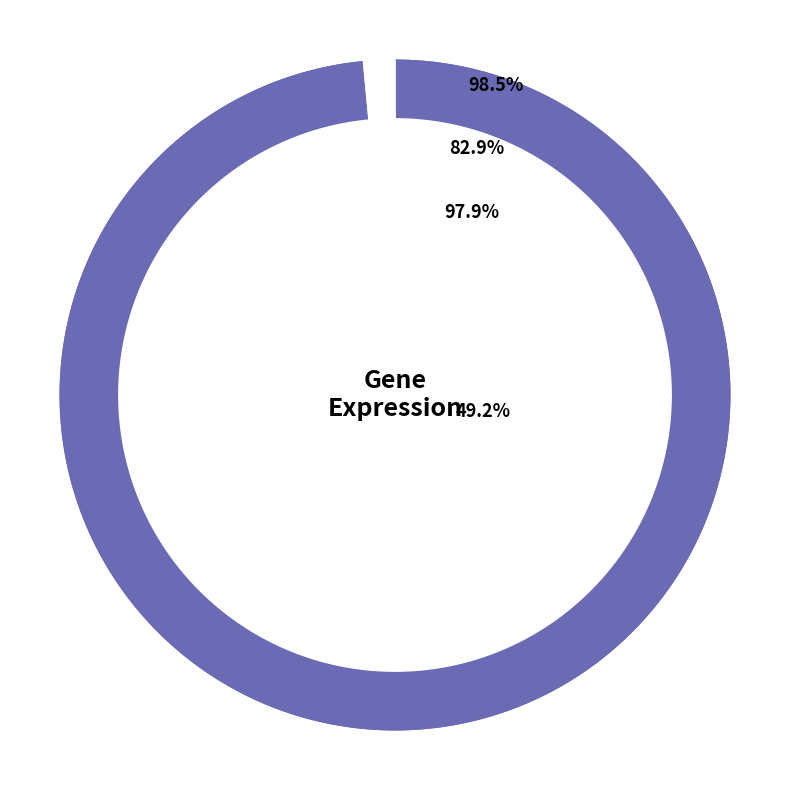

Count the number of slices in the pie.

4